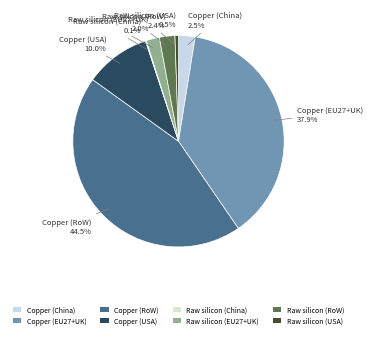

Do Copper (China) and Raw silicon (USA) together represent more than half of the pie?

No